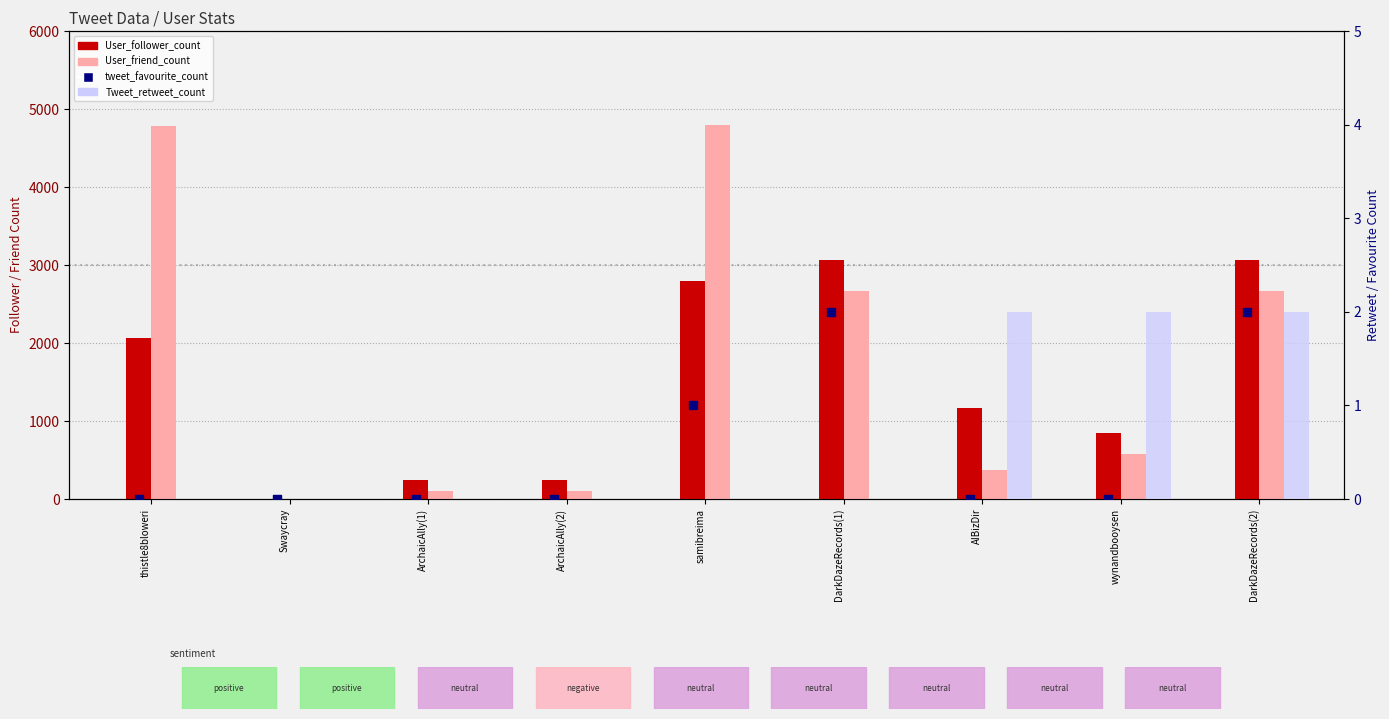

At which category is the sum across all series the highest?

samibreima